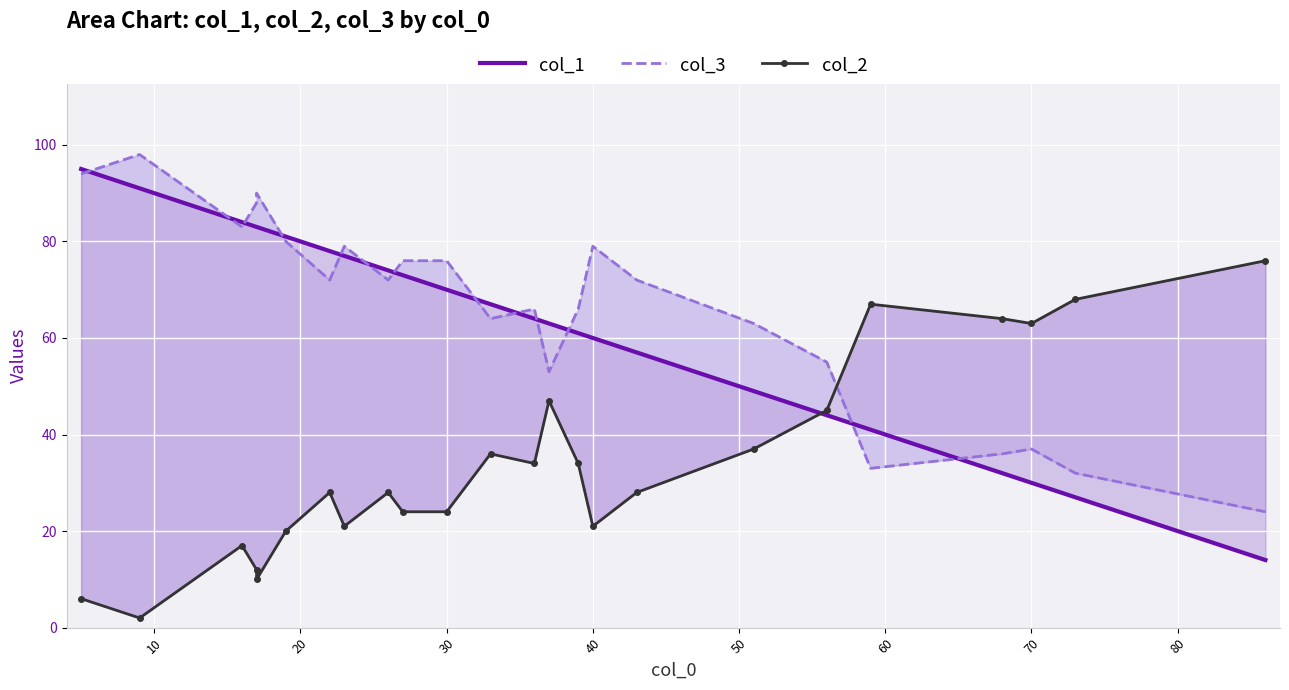

How many data points does each series have?

24